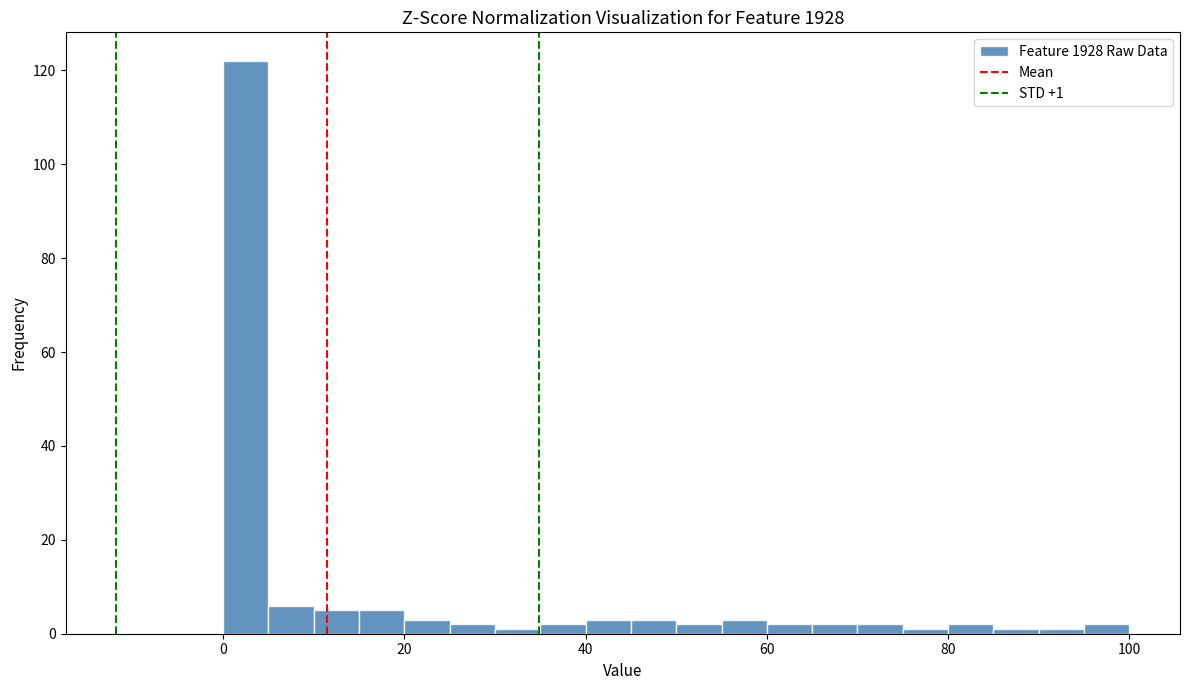

Around what value on the x-axis is the tallest bar? Give the approximate position of its centre, as read against the axis.

2